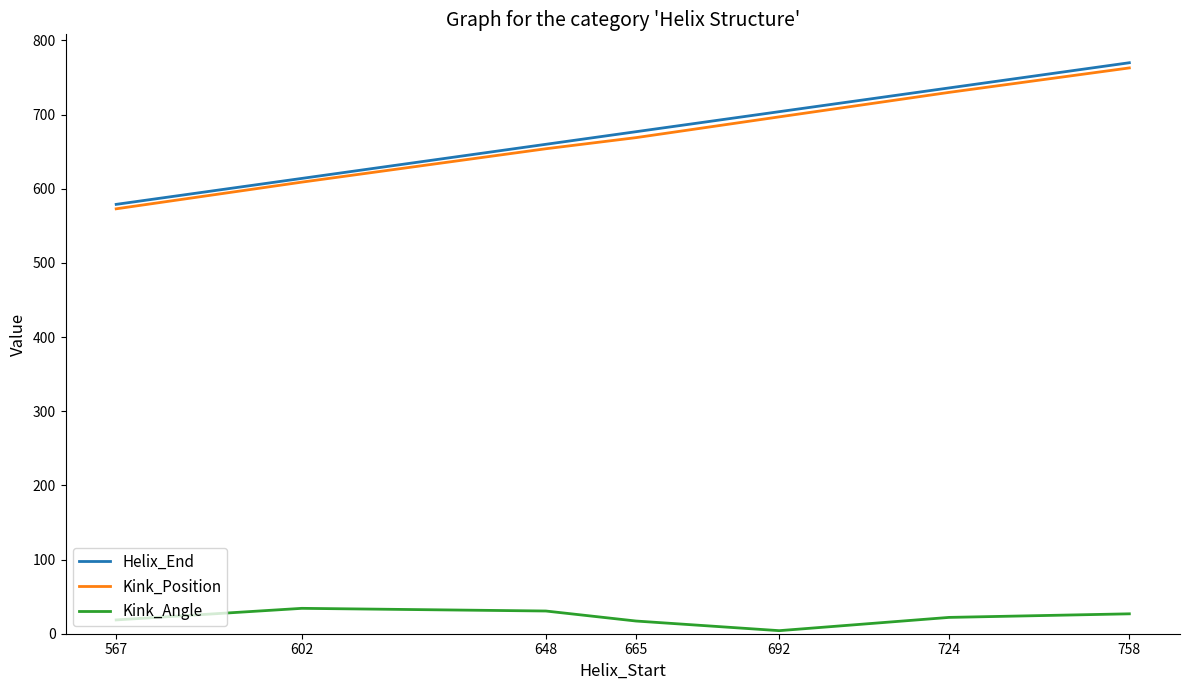

What is the sum of all Helix_End values?

4740.0